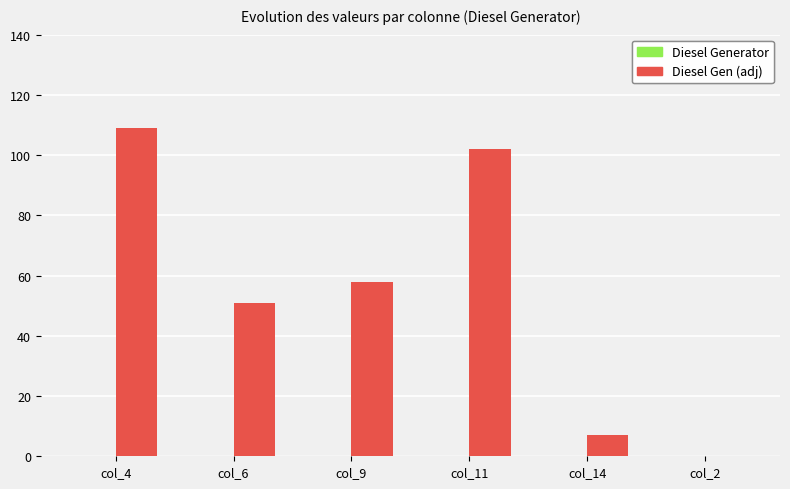

The chart shows a value of 7 at col_14. True or false?

True